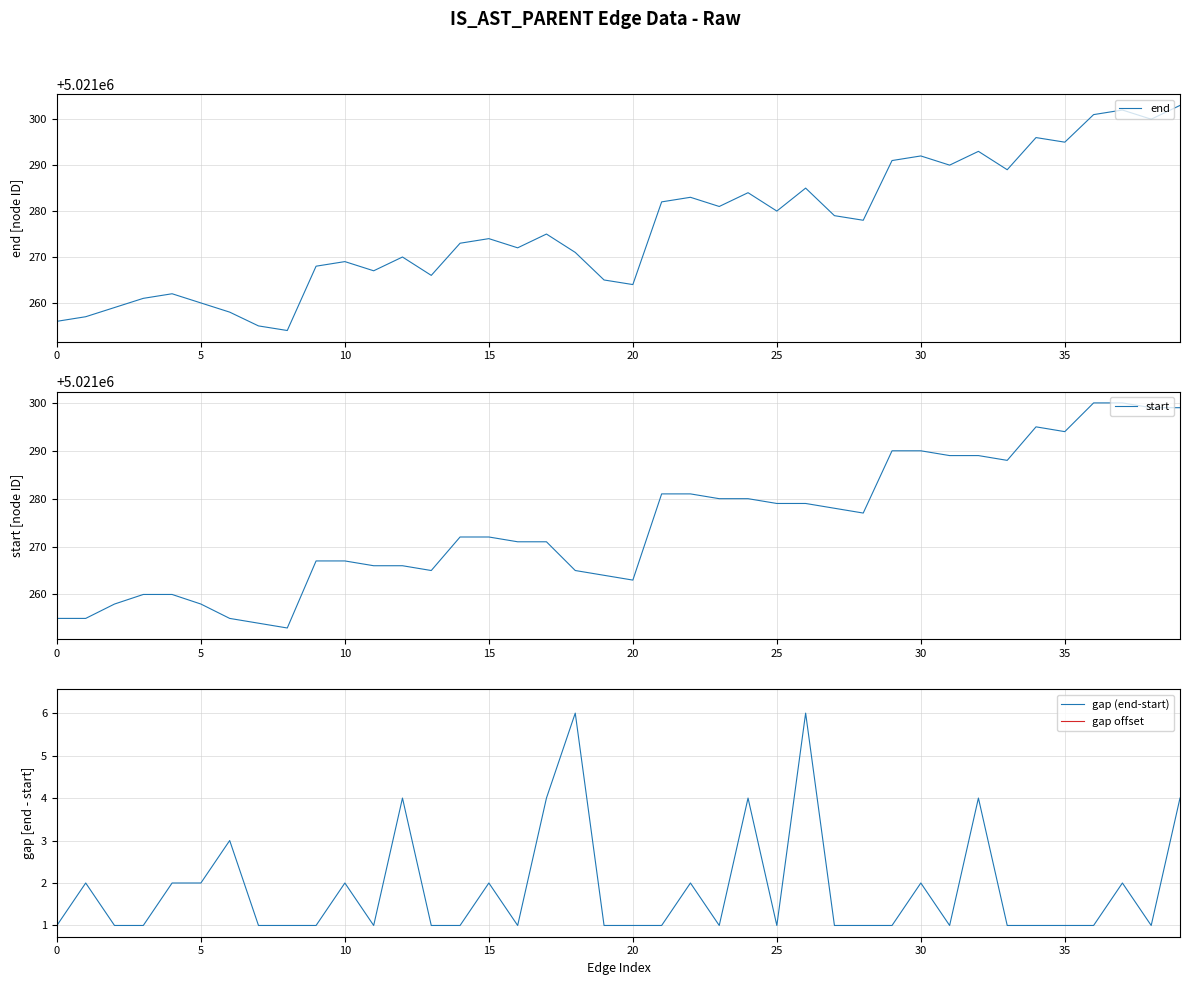

What is the sum of all gap (end-start) values?

75